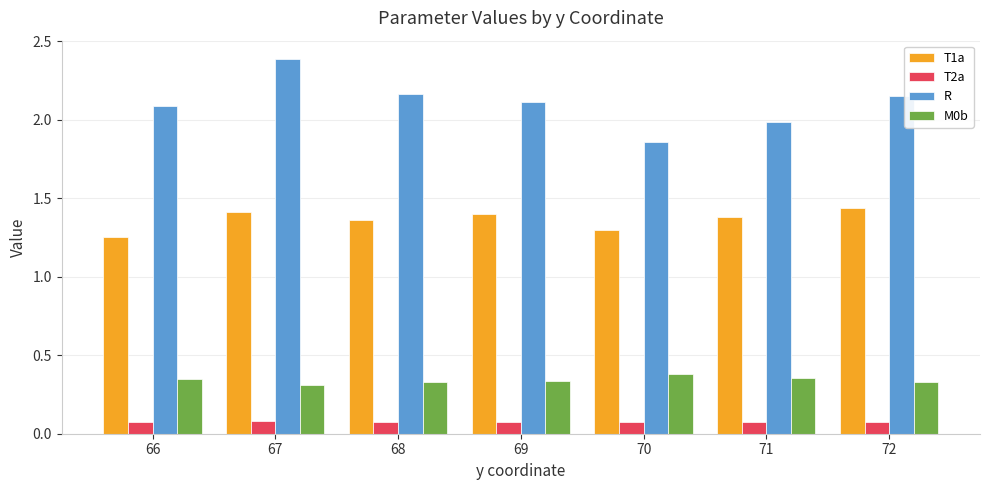

What is the maximum value shown in the chart?

2.4